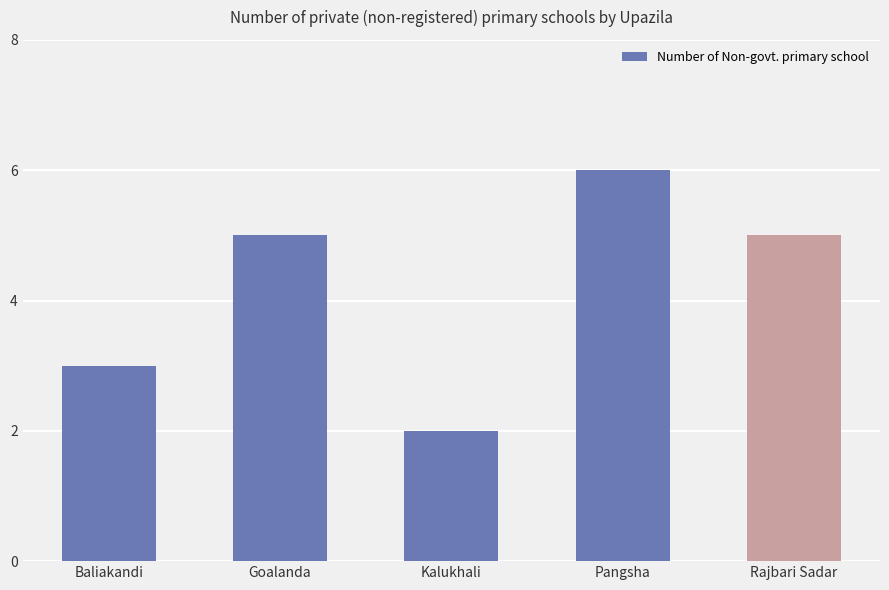

Are the bars horizontal?

No